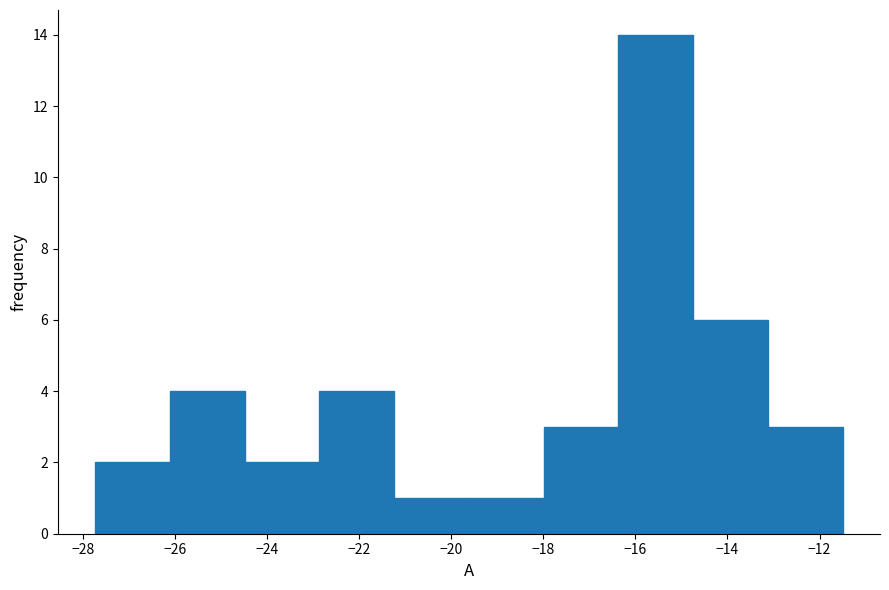

Over which range of the x-axis is the bar tallest?

-16.4 to -14.8